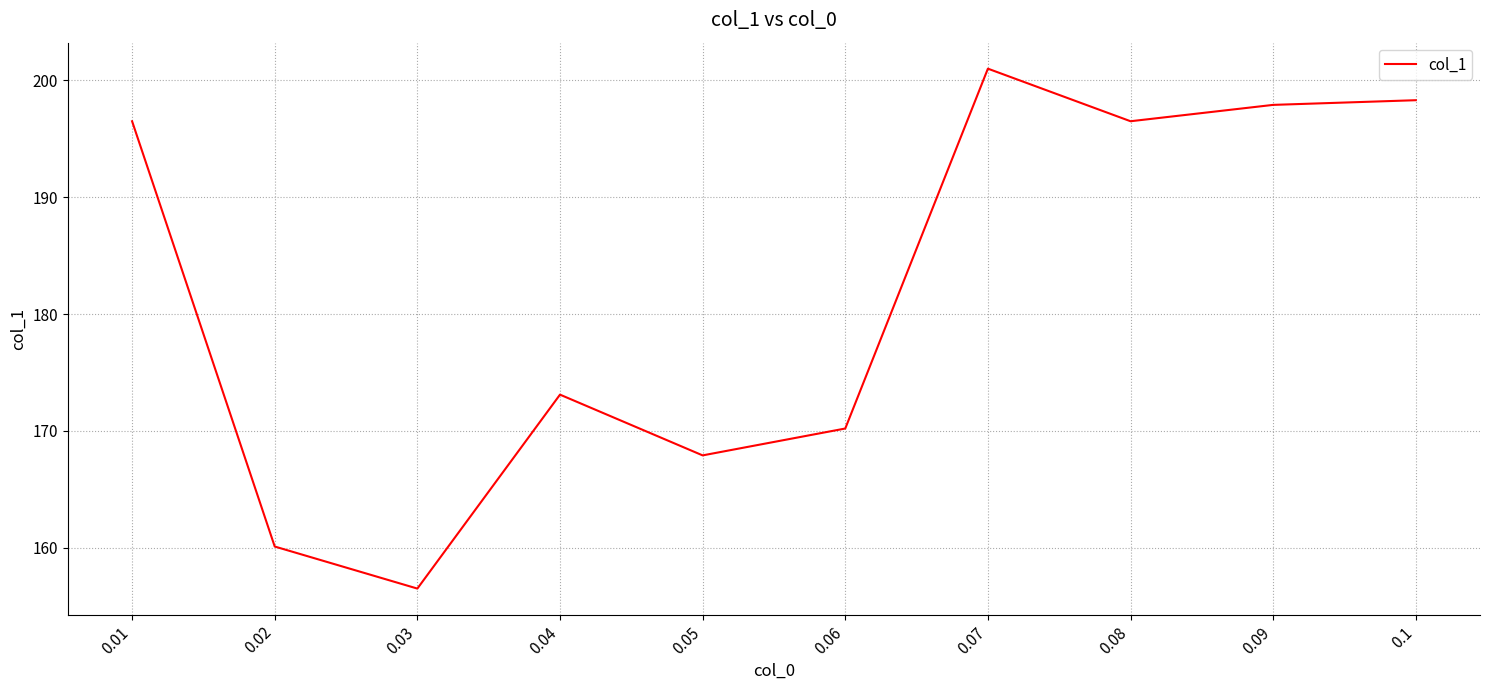

Reading right to left, what are all the values shown in this chart?

198.3	197.9	196.5	201.0	170.2	167.9	173.1	156.5	160.1	196.5